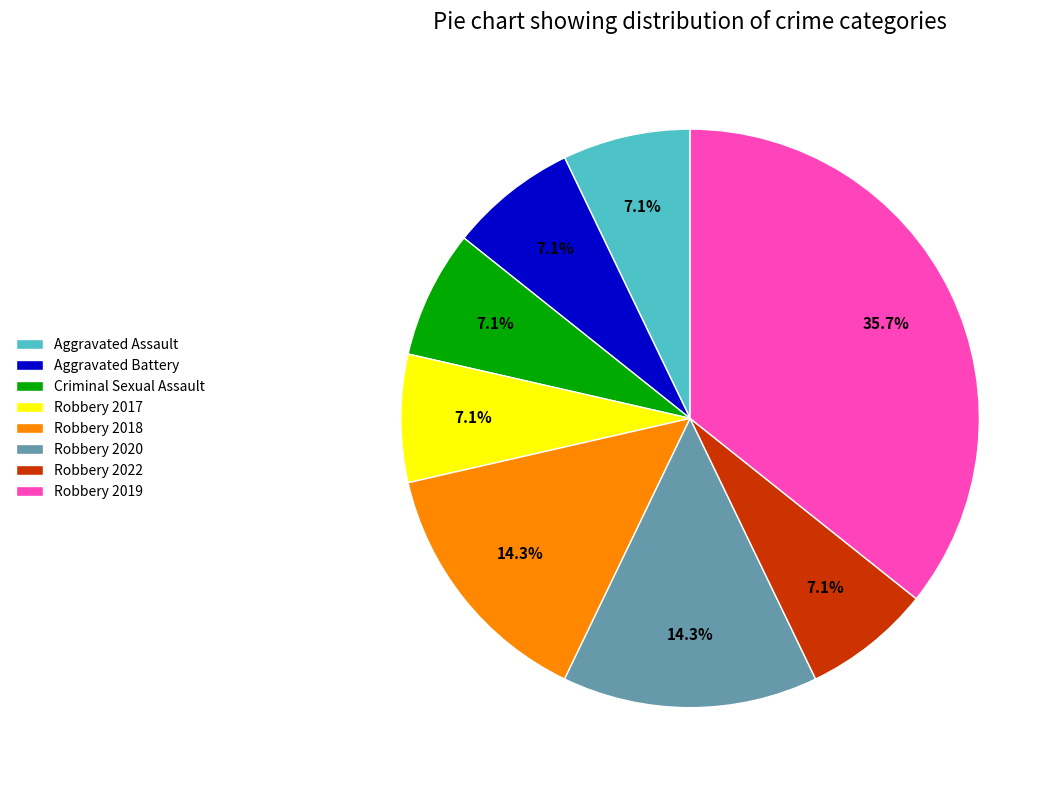

What portion of the pie excludes Robbery 2022?

92.9%